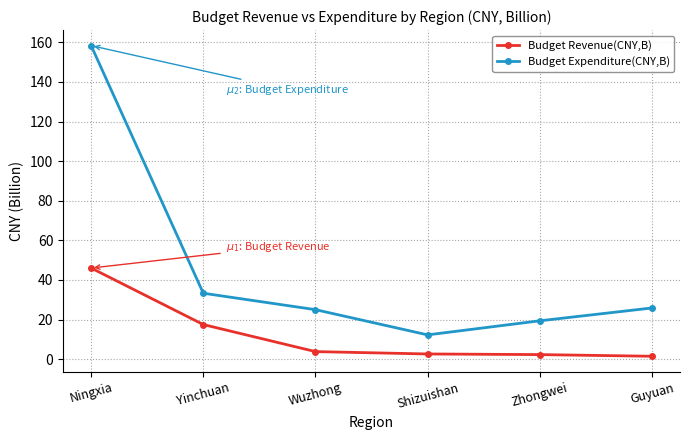

List the series in order of their overall mean, lowest first.

Budget Revenue(CNY,B), Budget Expenditure(CNY,B)